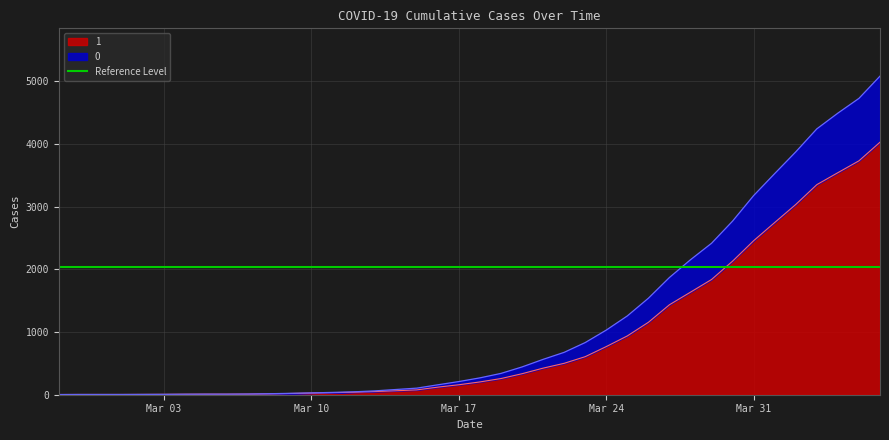

What is the greatest value displayed?

5082